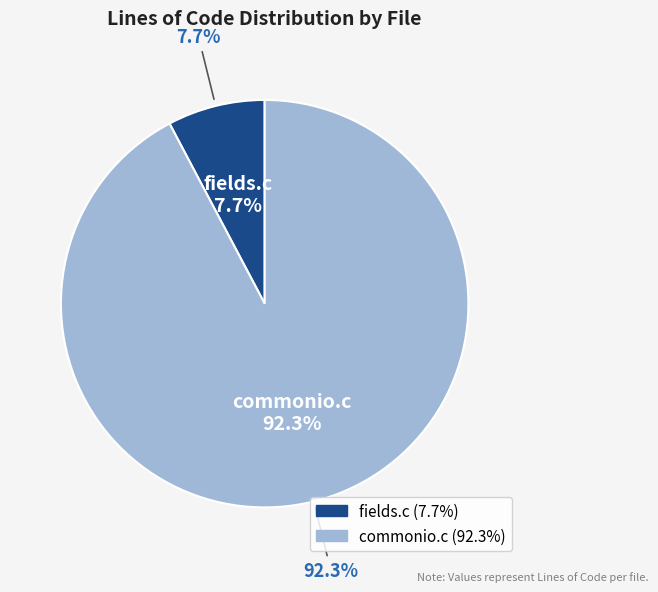

Between commonio.c and fields.c, which is larger?

commonio.c